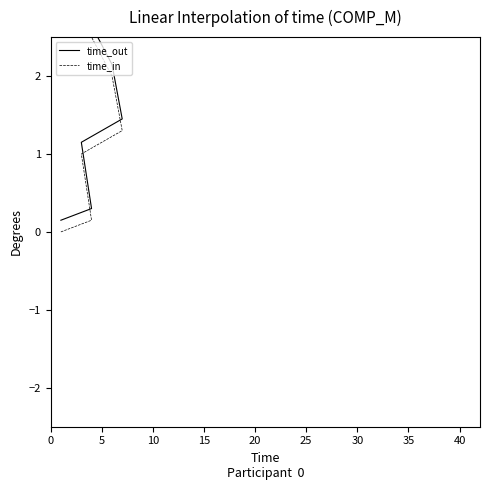

Rank the series by their average value, from highest to lowest.

time_out, time_in